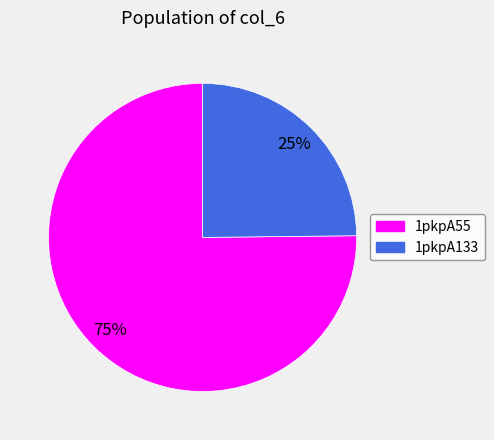

Does 1pkpA133 account for over 50% of the chart?

No